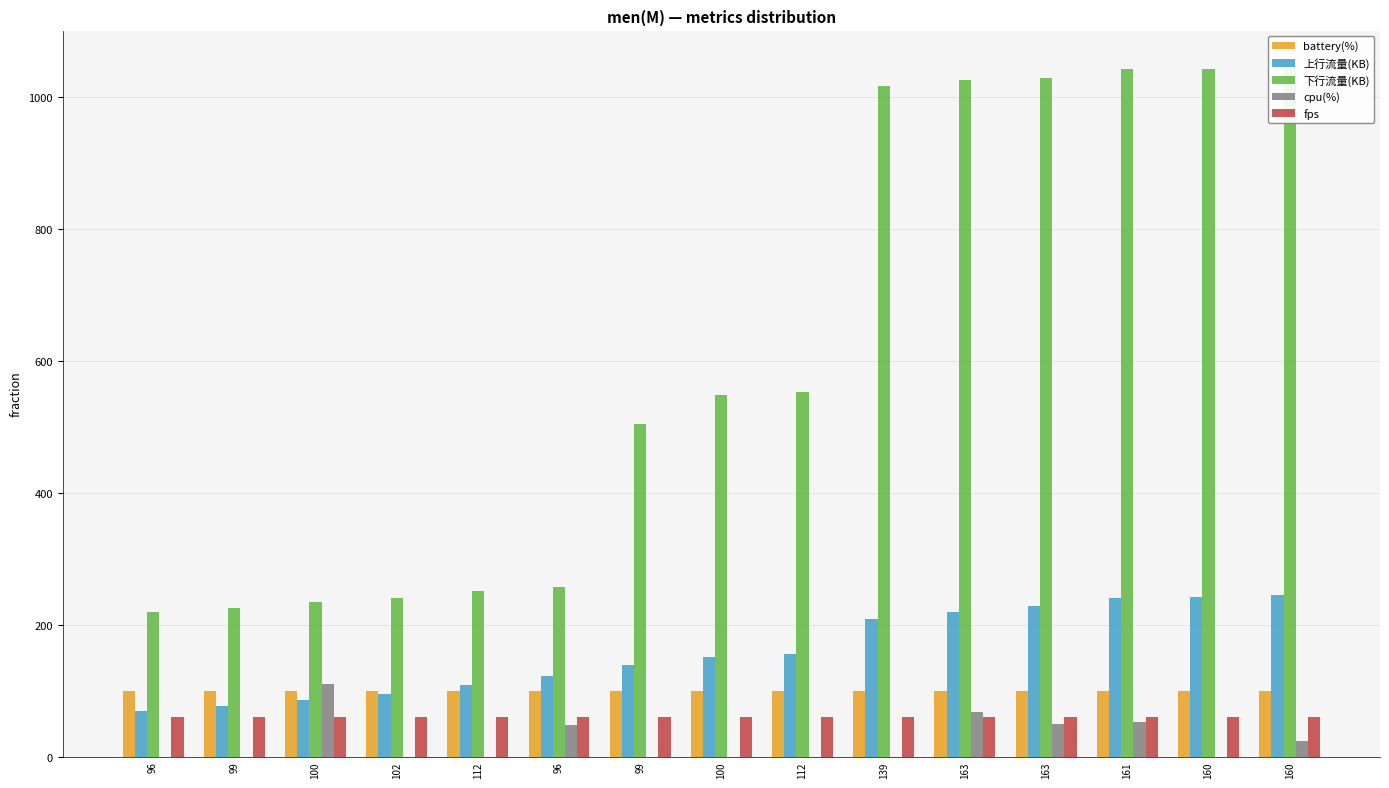

What are all the series names shown in the legend?

battery(%), 上行流量(KB), 下行流量(KB), cpu(%), fps